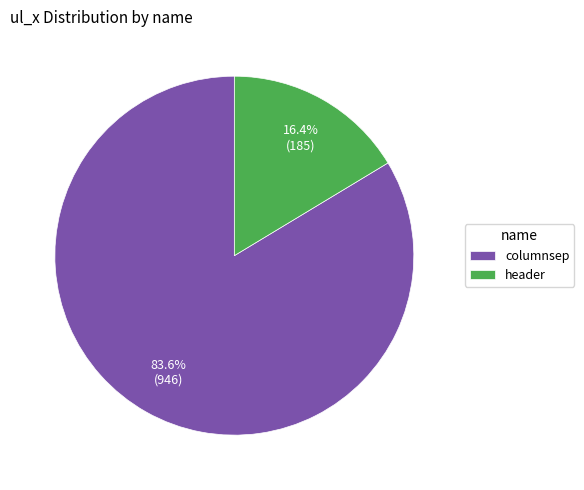

Which slice is the smallest?

header